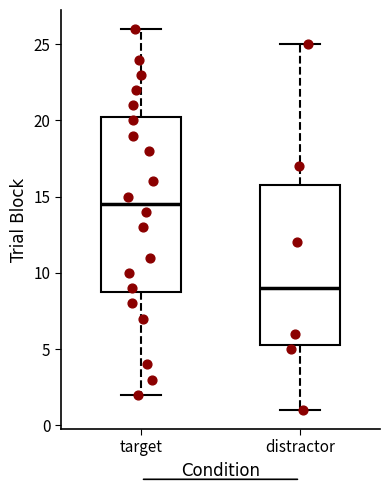

Comparing the boxes themselves (not the whiskers), which one is the tallest?

target